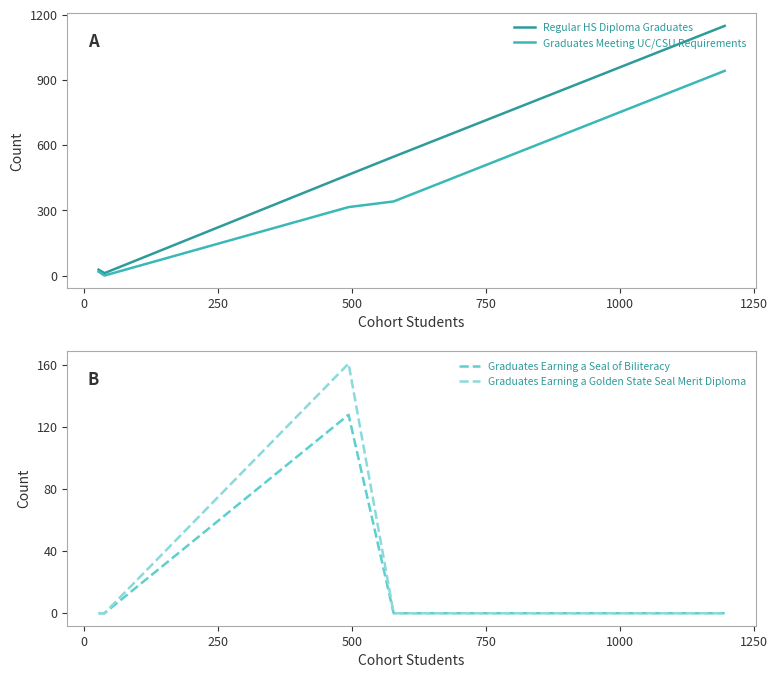

Reading left to right, transcribe all the data shown in this chart.

Regular HS Diploma Graduates: 27	11	464	547	1149
Graduates Meeting UC/CSU Requirements: 18	0	315	341	942
Graduates Earning a Seal of Biliteracy: 0	0	128	0	0
Graduates Earning a Golden State Seal Merit Diploma: 0	0	161	0	0